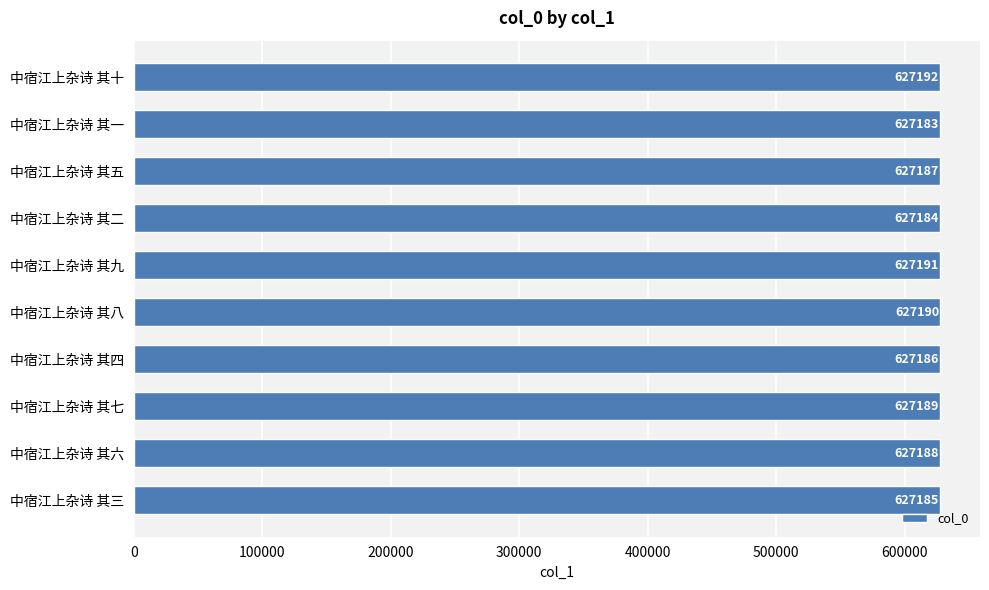

List the labels in order of value, smallest first.

中宿江上杂诗 其一, 中宿江上杂诗 其二, 中宿江上杂诗 其三, 中宿江上杂诗 其四, 中宿江上杂诗 其五, 中宿江上杂诗 其六, 中宿江上杂诗 其七, 中宿江上杂诗 其八, 中宿江上杂诗 其九, 中宿江上杂诗 其十